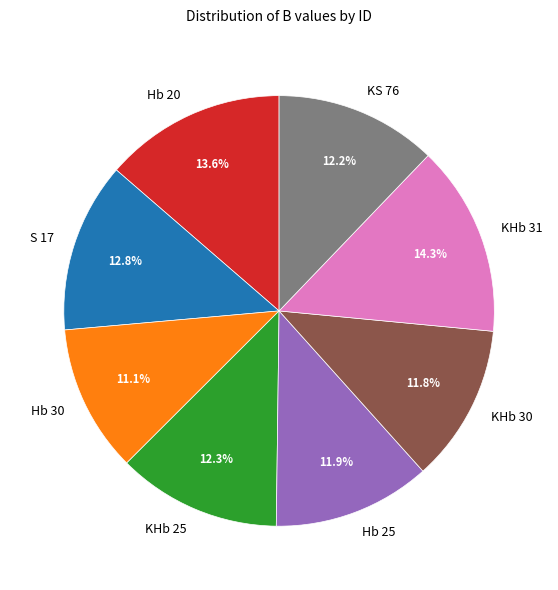

To the nearest percent, what is the average slice percentage?

12%